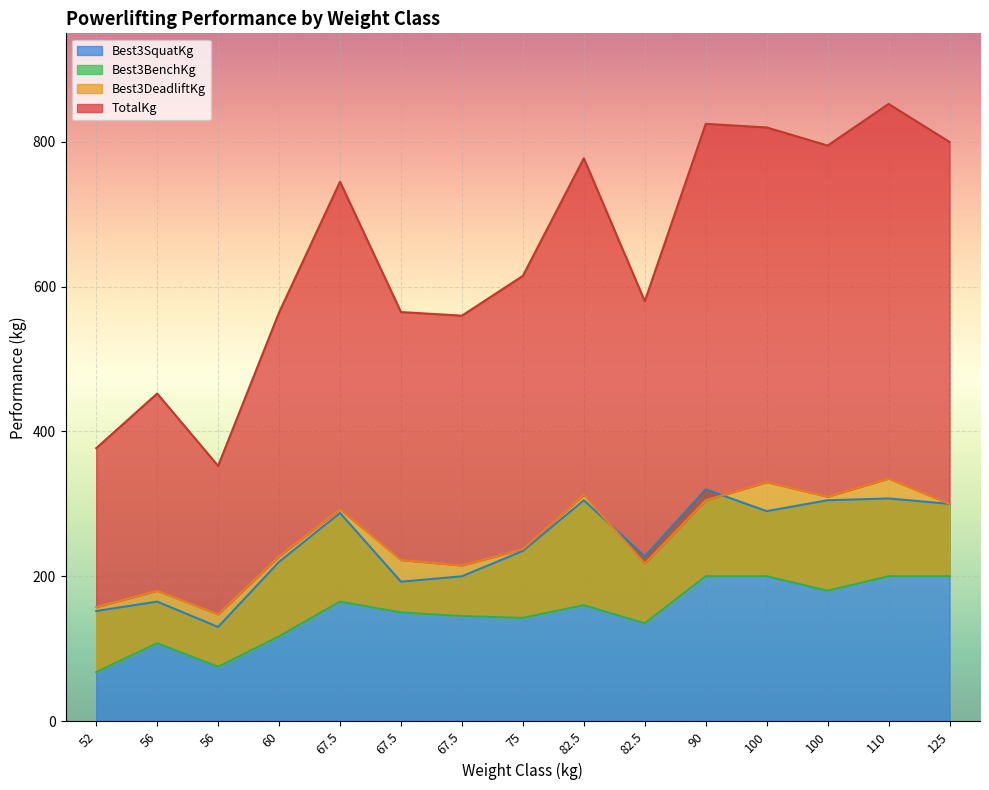

What is the difference between the Best3SquatKg values at 67.5 and 75?

35.0